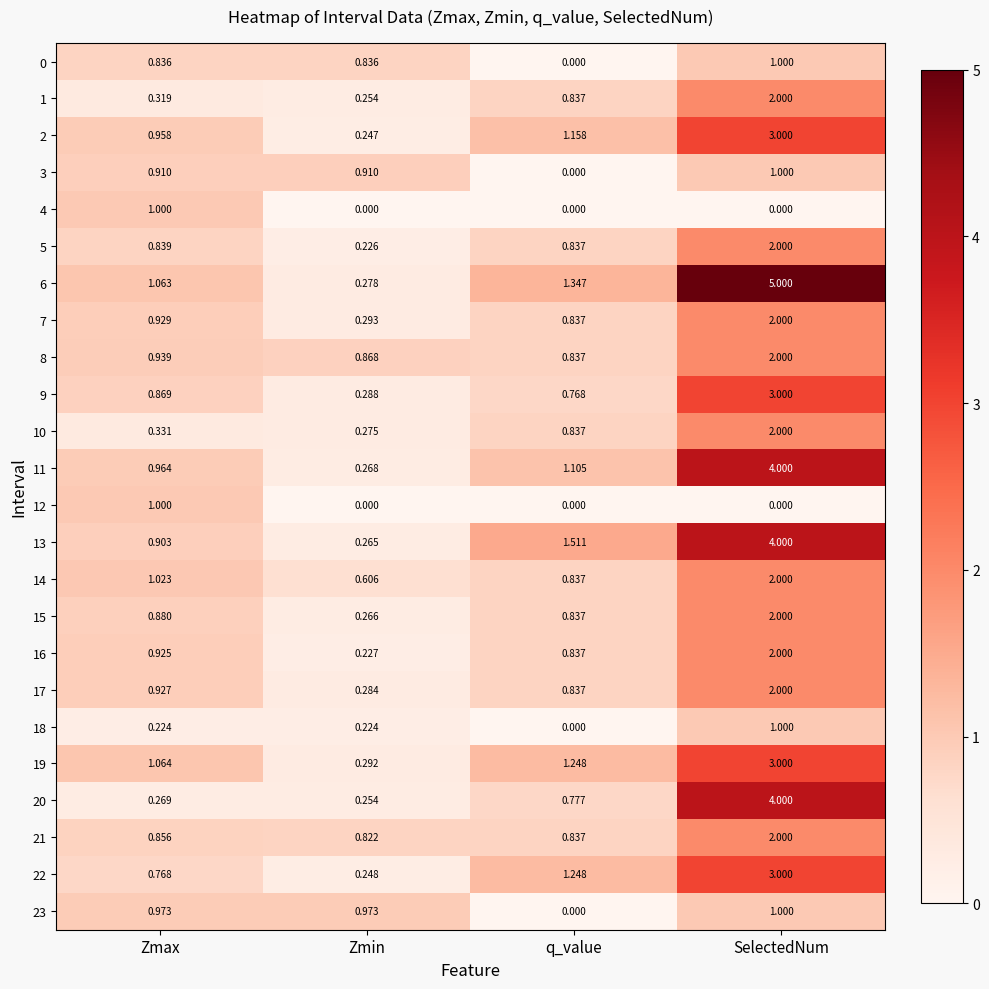

At which category is the sum across all series the highest?

SelectedNum